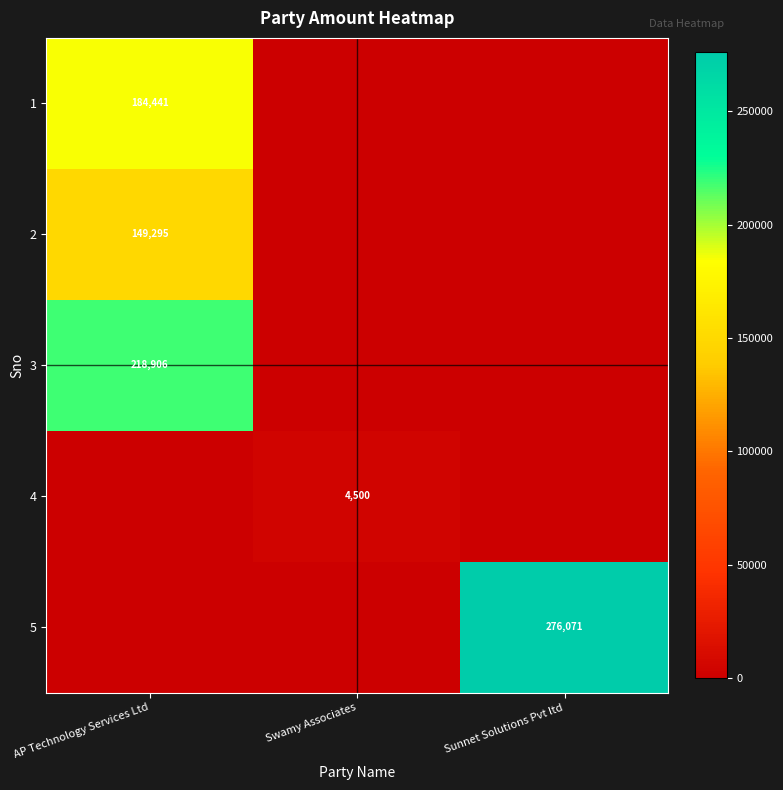

True or false: 5 has a value of 98329 at Sunnet Solutions Pvt ltd.

False